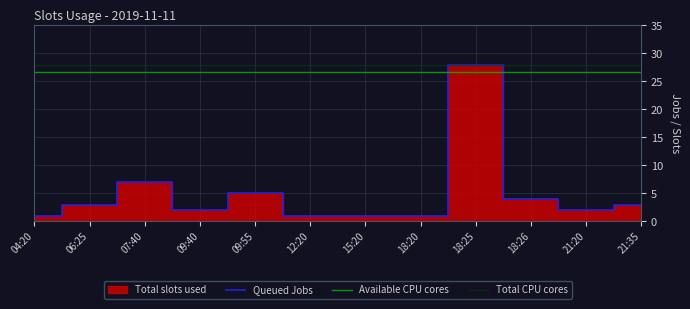

True or false: the data shows 7 at 07:40.

True